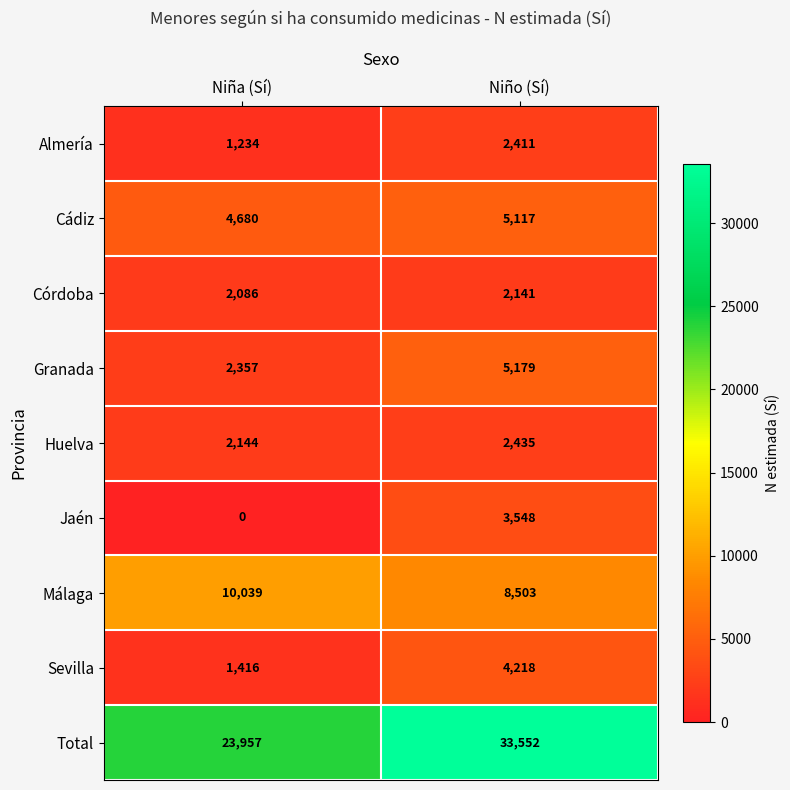

What is the total value across all series at Niña (Sí)?

47913